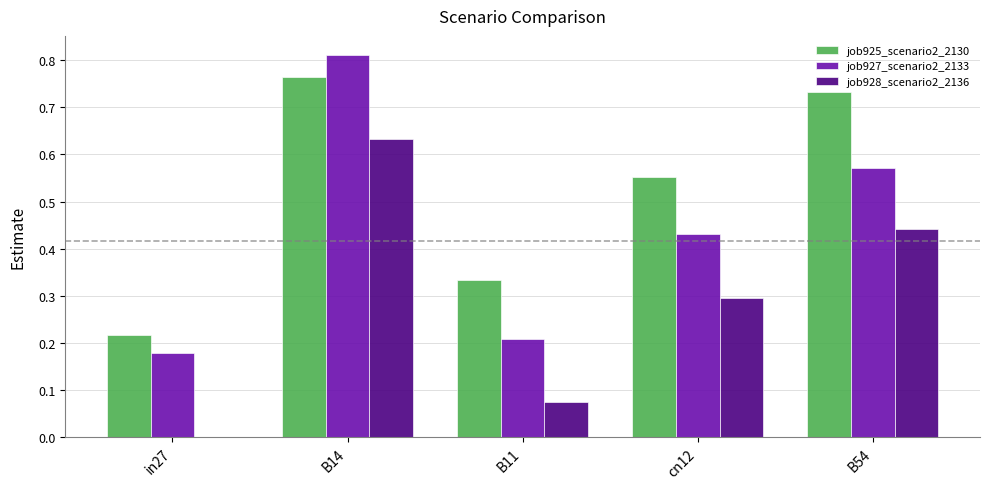

Which category has the highest value in the job927_scenario2_2133 series?

B14